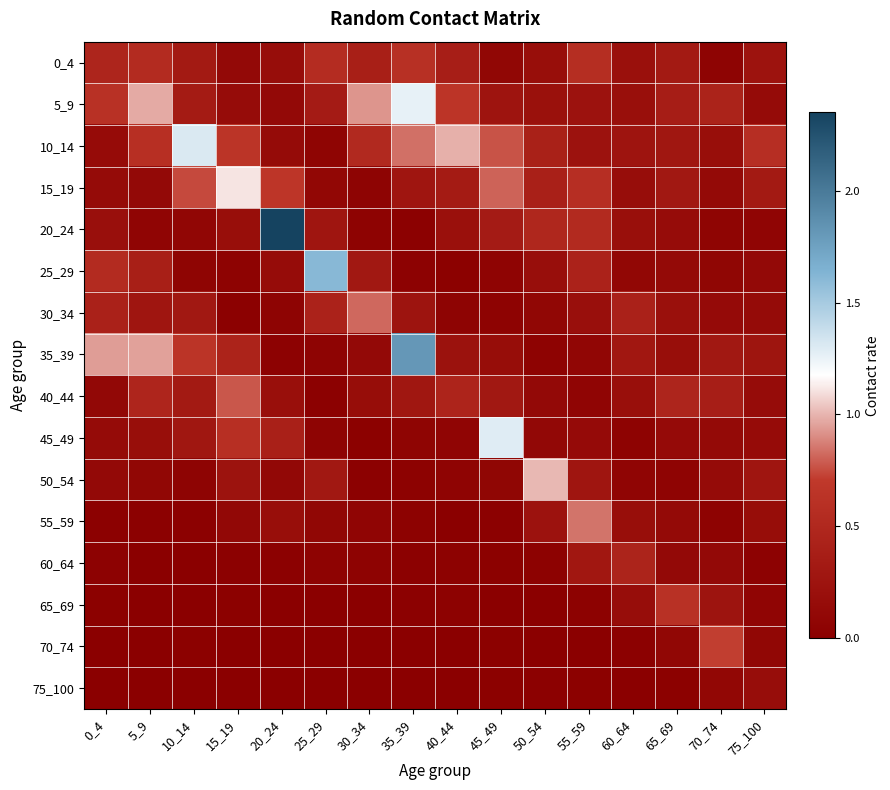

At how many categories does at least one series exceed 1?

7